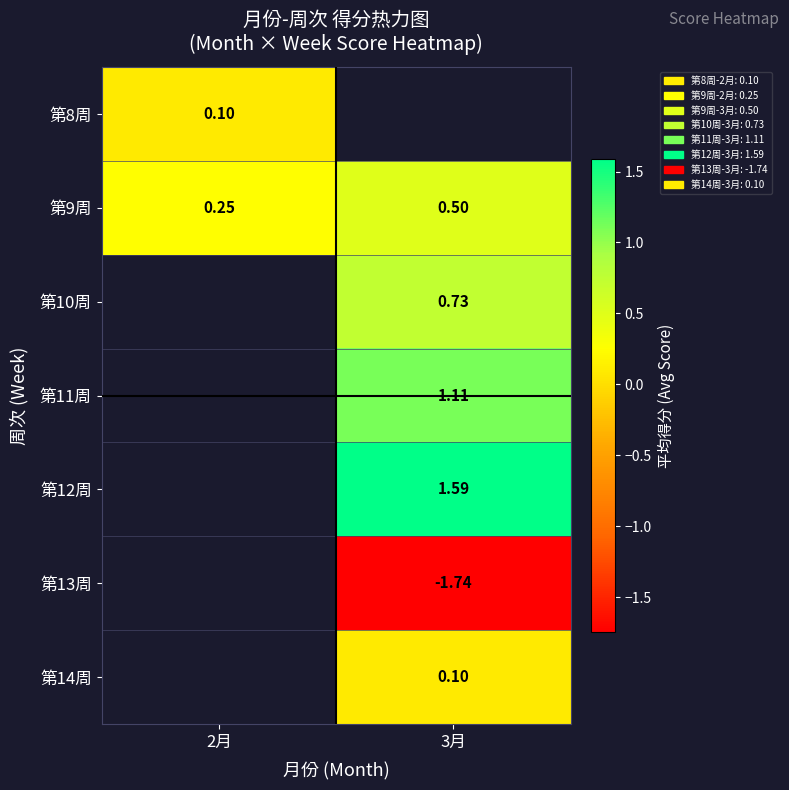

Is the value of 第11周 at 3月 greater than the value of 第9周 at 3月?

Yes